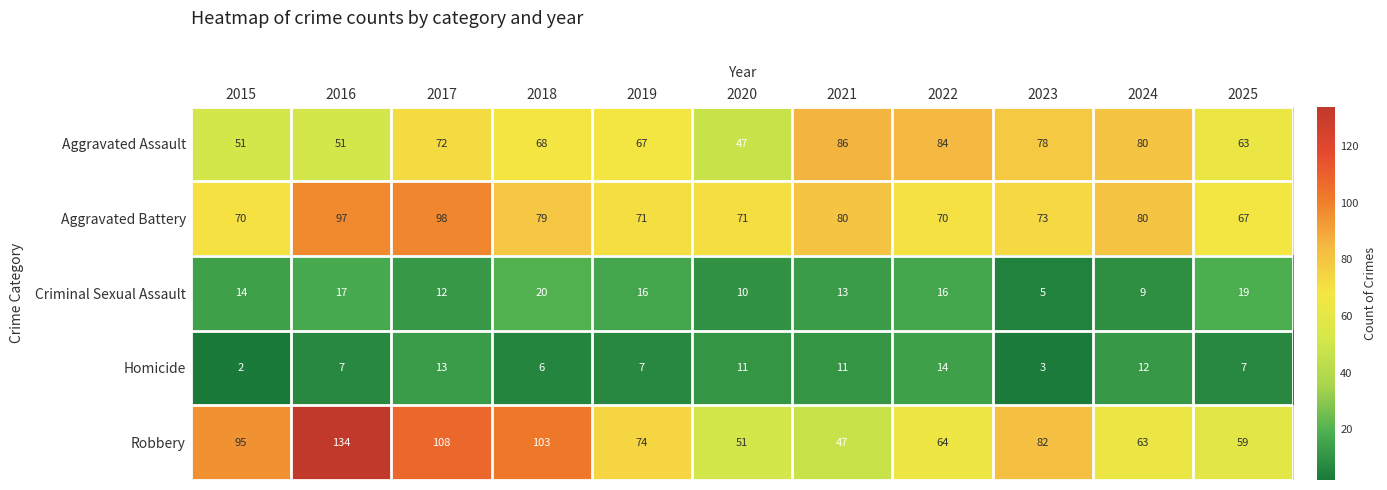

The Robbery series shows 37 at 2019. True or false?

False